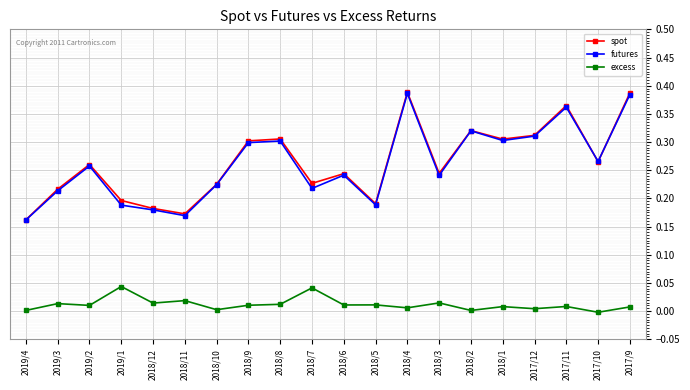

The excess series shows 0.0 at 2018/3. True or false?

True